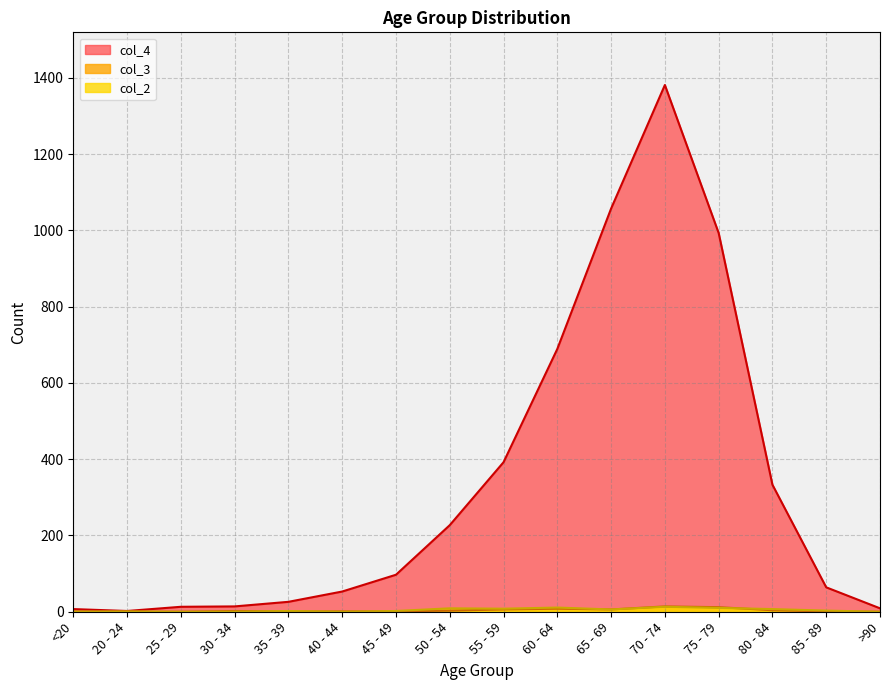

At which category is the sum across all series the highest?

70 - 74